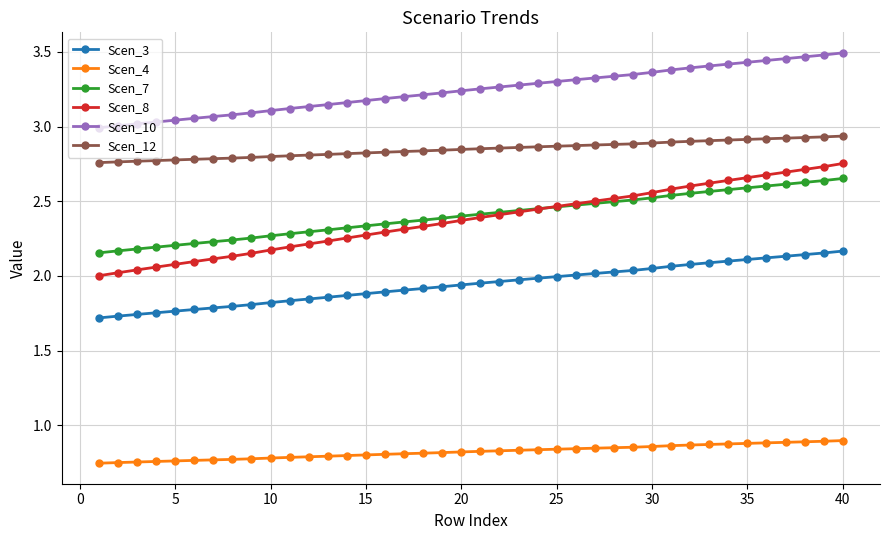

True or false: Scen_7 and Scen_10 cross at least once.

False